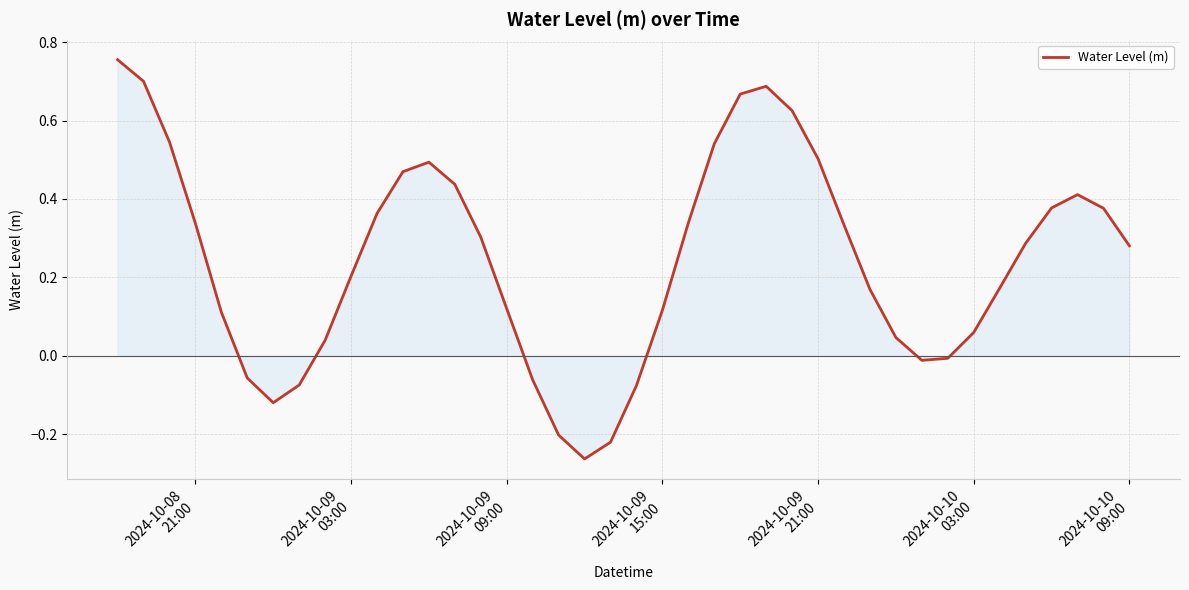

What is the difference between the maximum and minimum values?

1.0